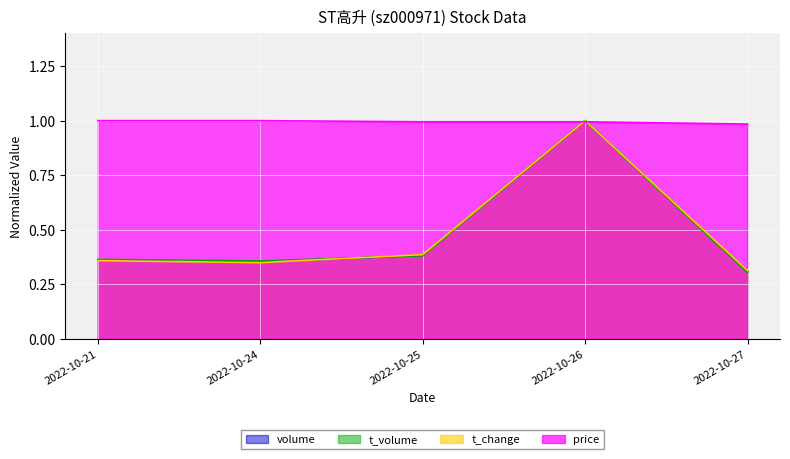

What is the total value across all series at 2022-10-26?

4.0